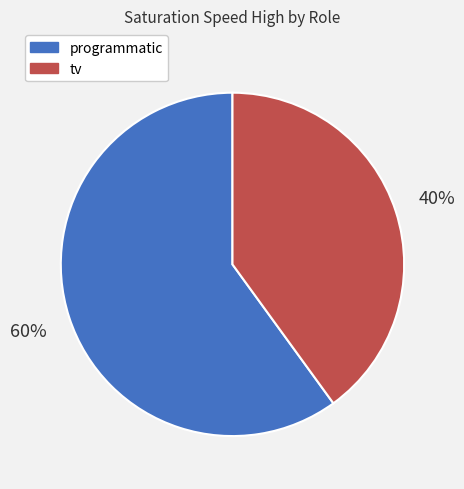

To the nearest percent, what is the average slice percentage?

50%